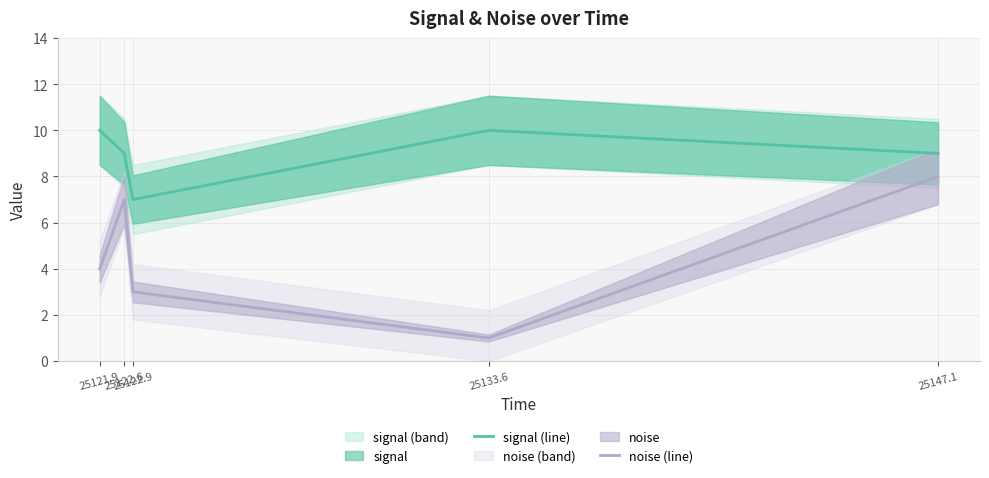

The signal (line) series shows 4 at 25122.9. True or false?

False